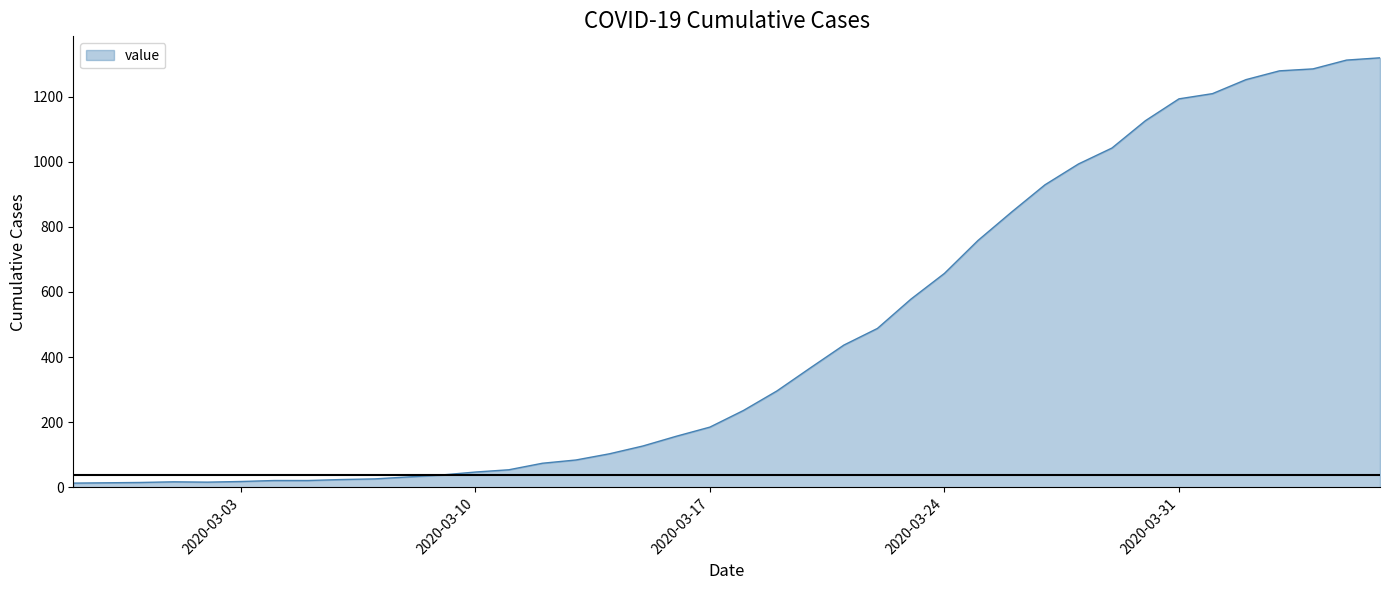

What is the difference between the maximum and minimum values?

1306